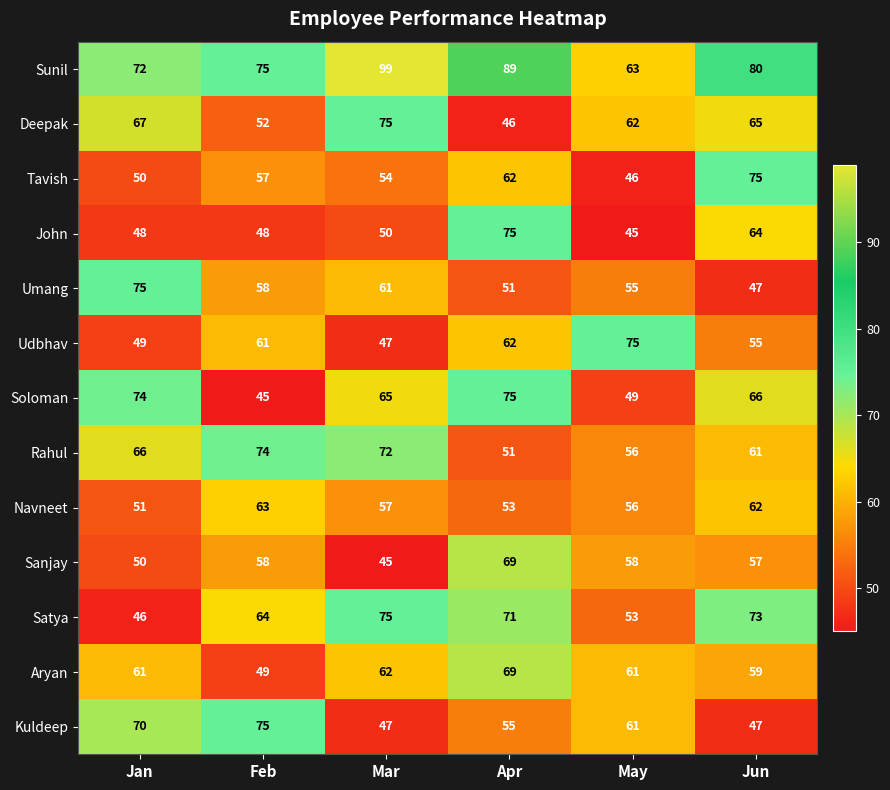

What is the average value of the Aryan series?

60